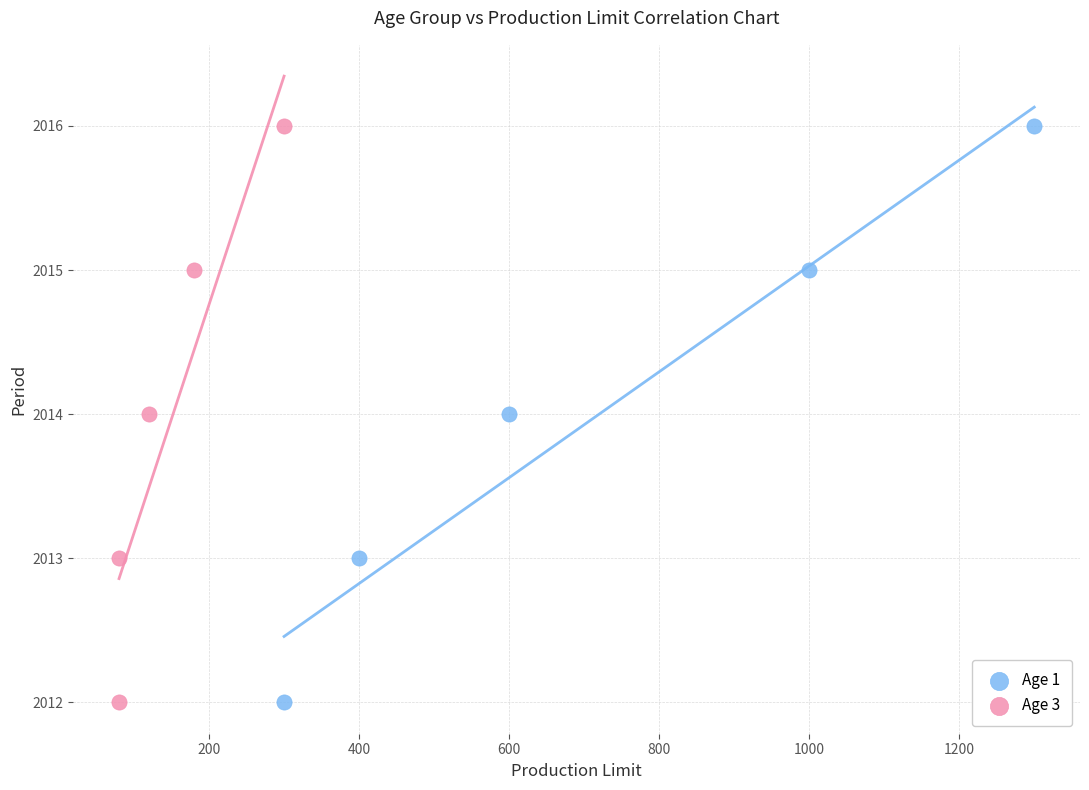

What are all the series names shown in the legend?

Age 1, Age 3